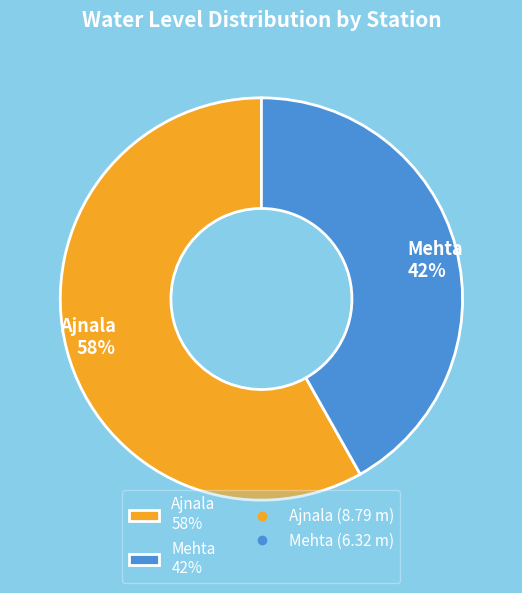

To the nearest percent, what portion does Mehta represent?

42%